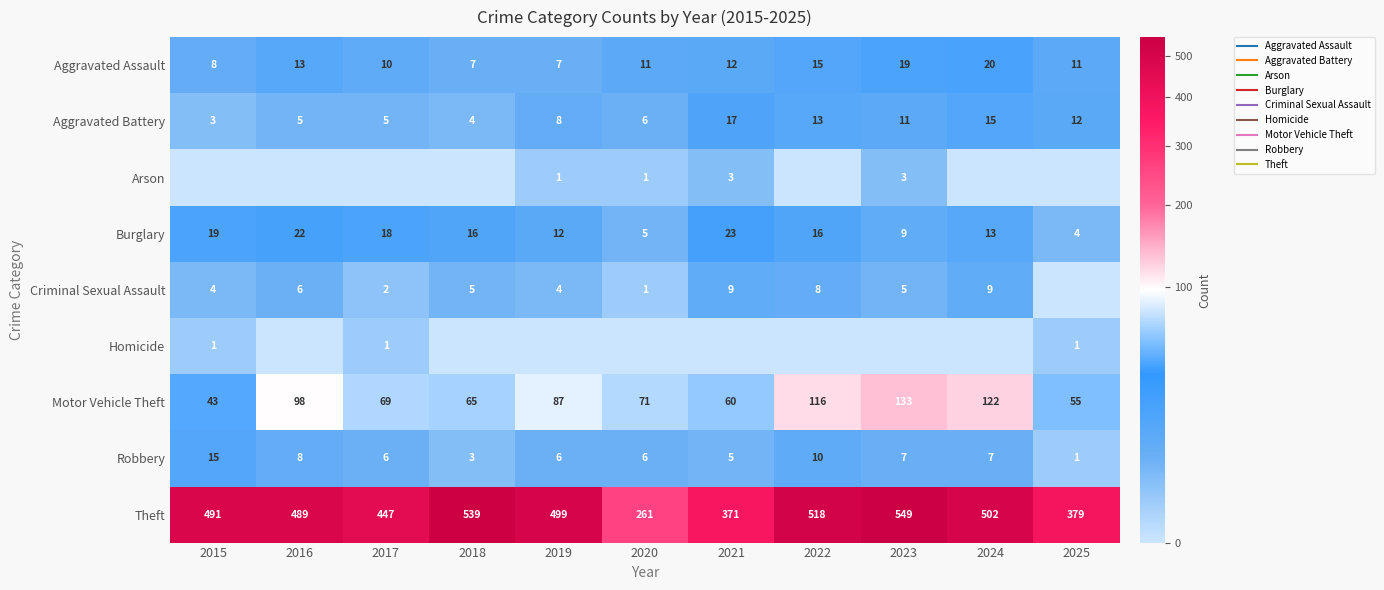

At which category does the chart reach its minimum across all series?

2015